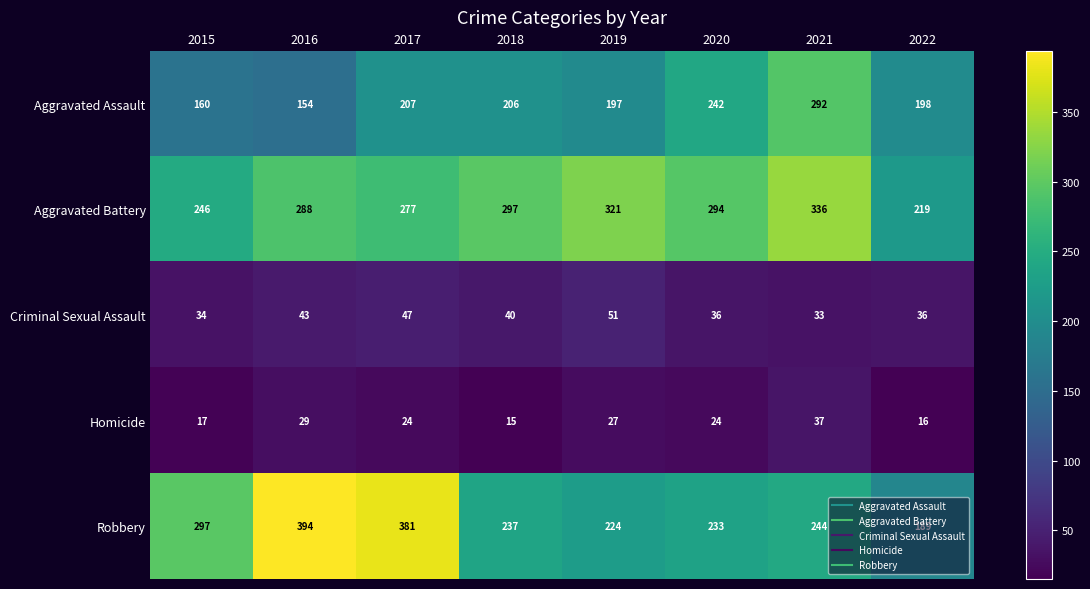

Which series has the widest spread of values?

Robbery